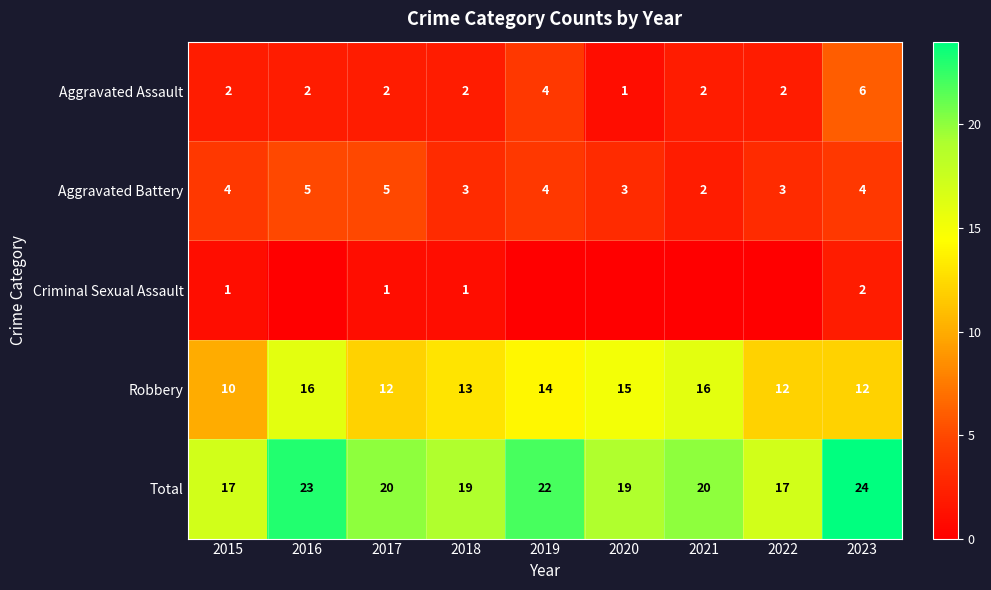

Read the Robbery value at 2017.

12